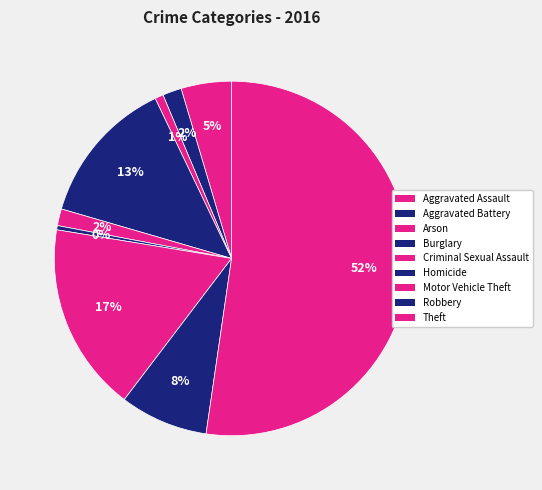

Between Arson and Robbery, which is larger?

Robbery